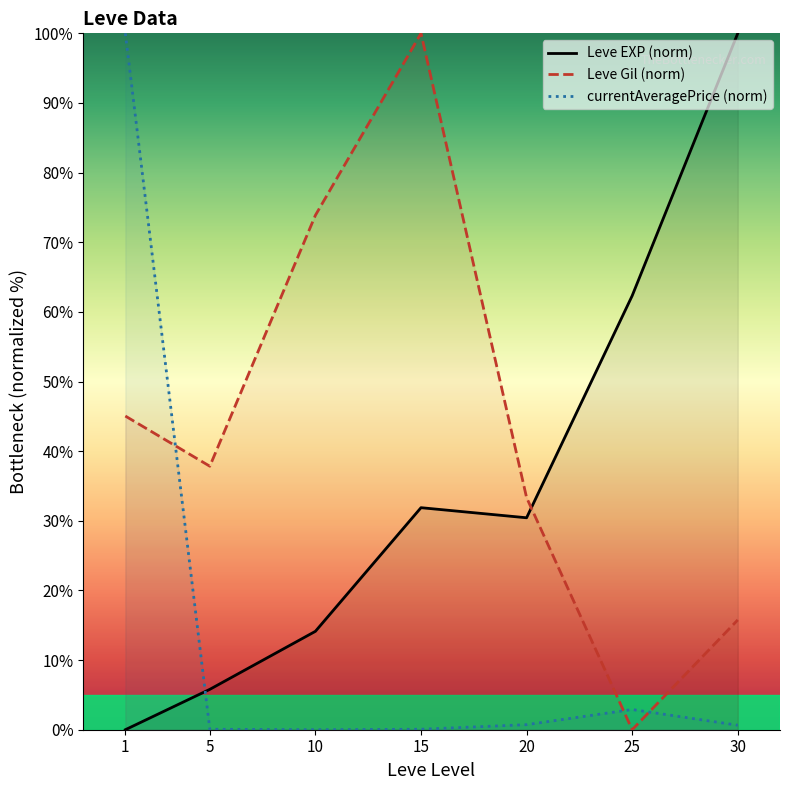

At which category is the sum across all series the highest?

1